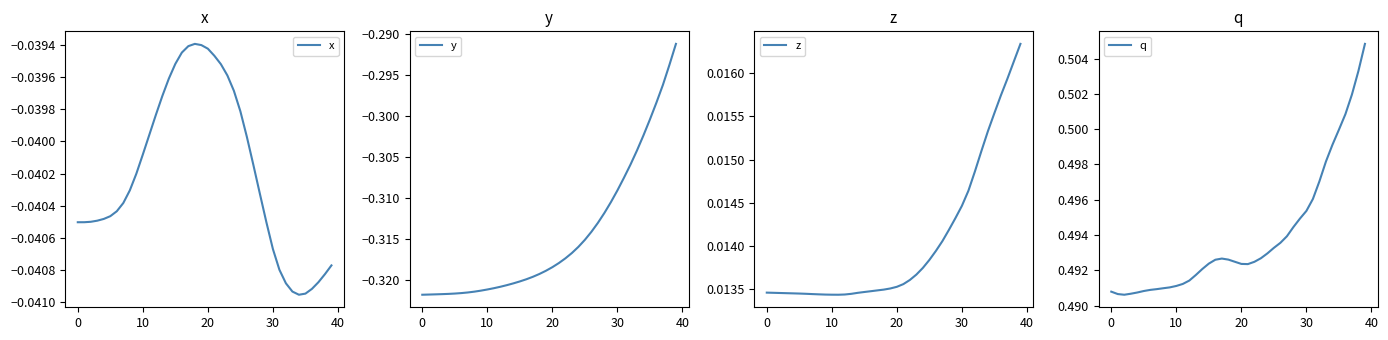

At which category is the sum across all series the highest?

39